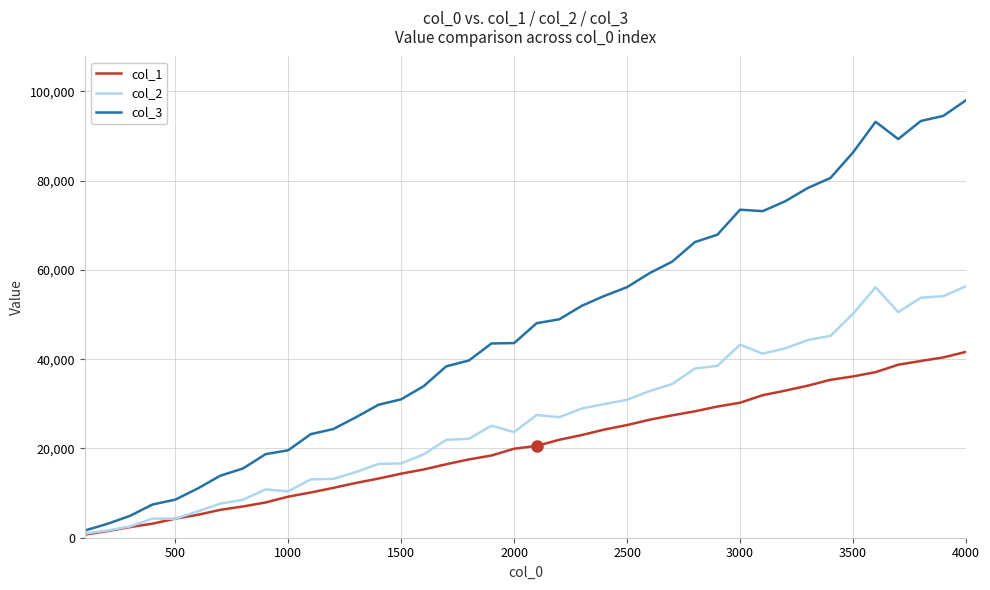

What is the lowest value of the col_2 series?

919